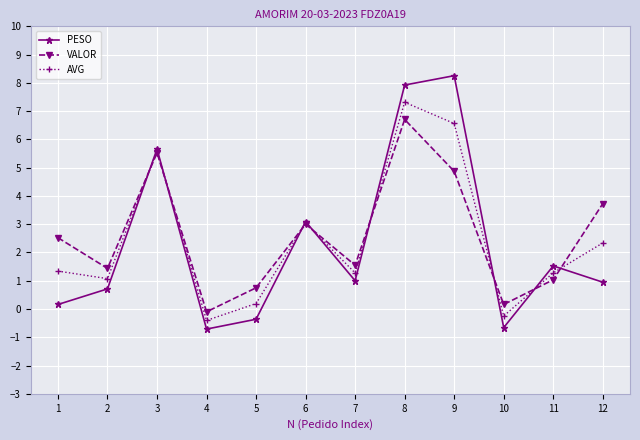

Which series has the largest total across all categories?

VALOR